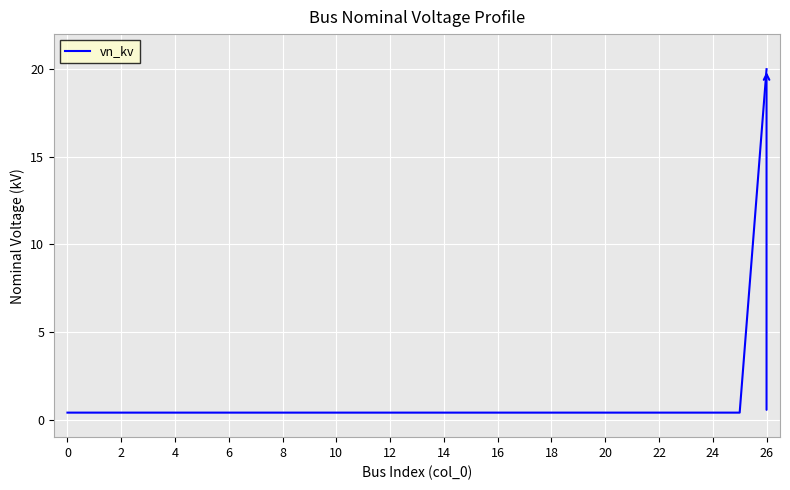

What is the greatest value displayed?

20.0